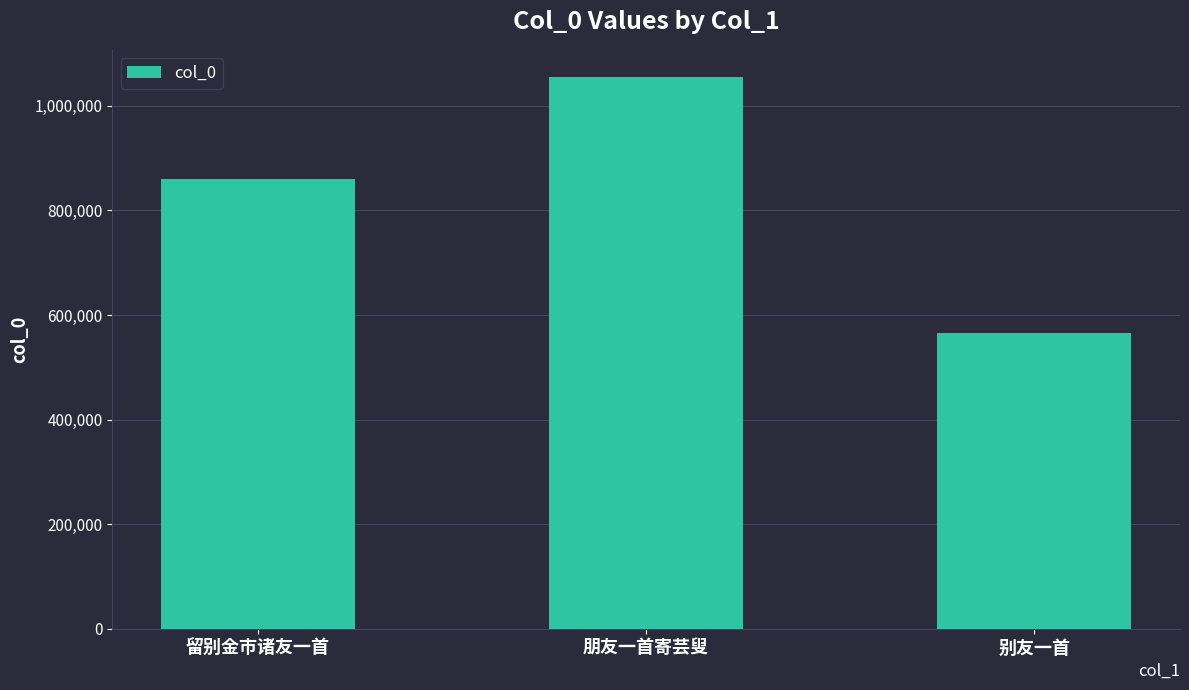

Reading left to right, list all the values displayed in this chart.

860405	1054469	566395